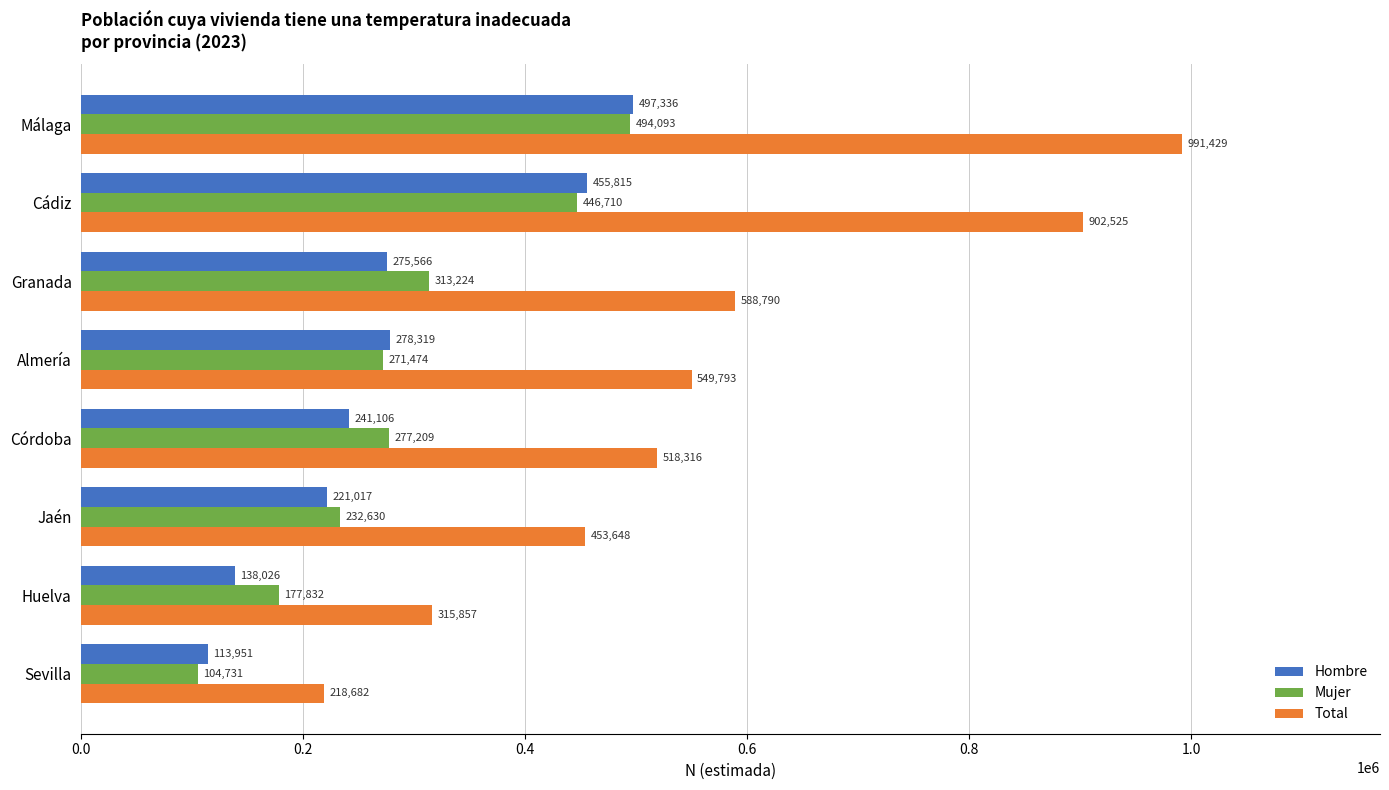

What is the sum of all Mujer values?

2317903